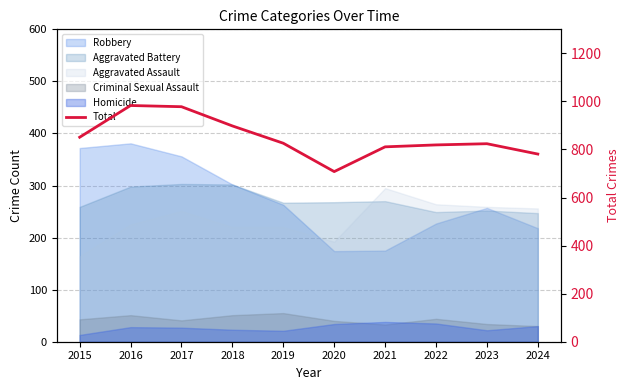

List the labels in order of value, smallest first.

2020, 2024, 2021, 2022, 2023, 2019, 2015, 2018, 2017, 2016